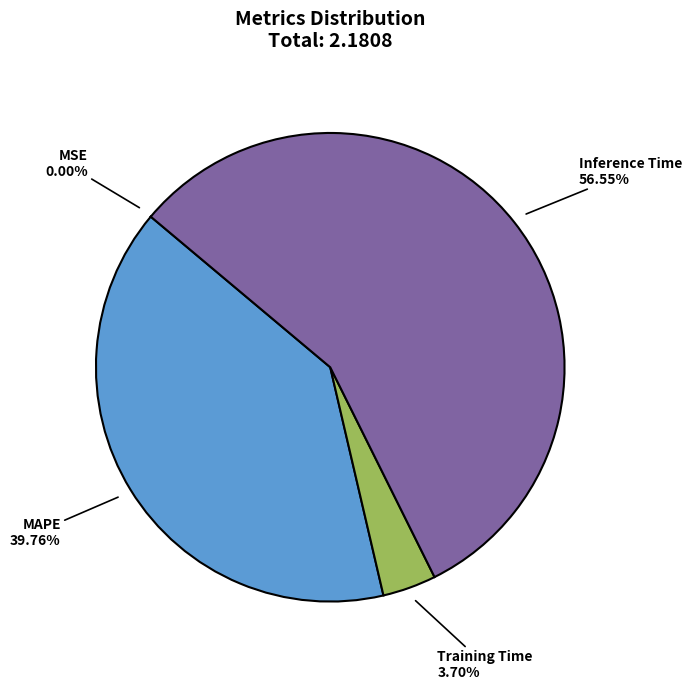

Which slice is the largest?

Inference Time